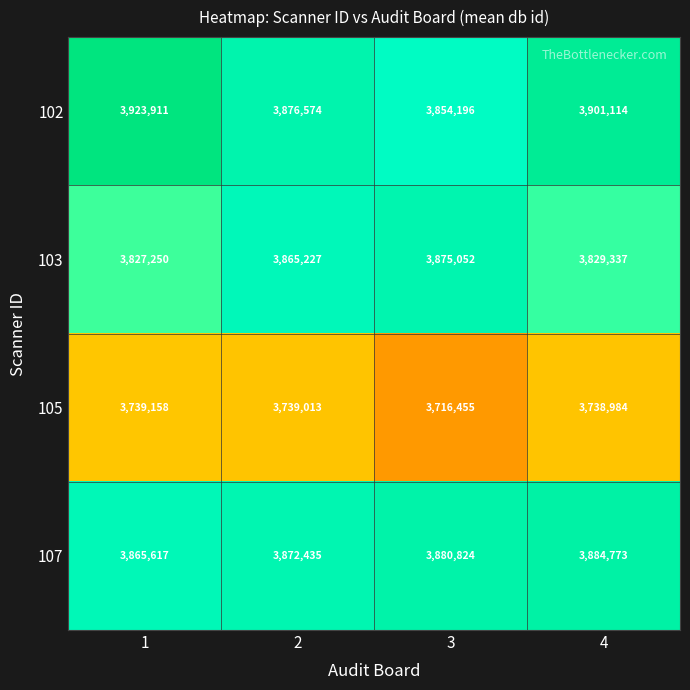

Where is 105 nearest to the value 3727806?

4